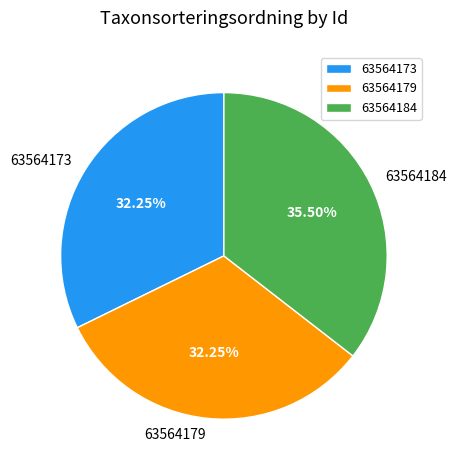

Count the number of slices in the pie.

3